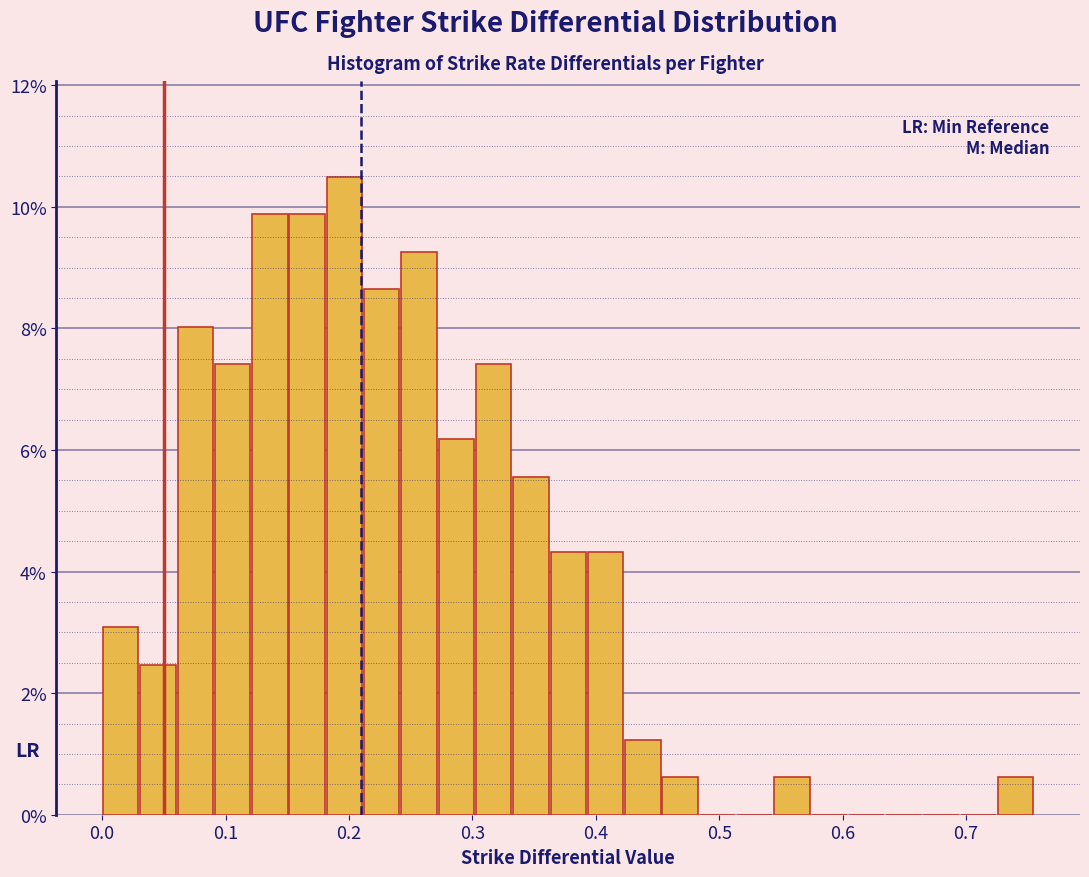

Read against the x-axis, roughly where is the centre of the tallest bar?

0.20